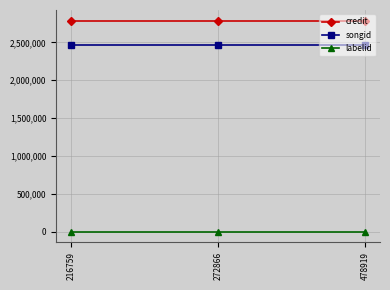

What is the maximum value shown in the chart?

2788218